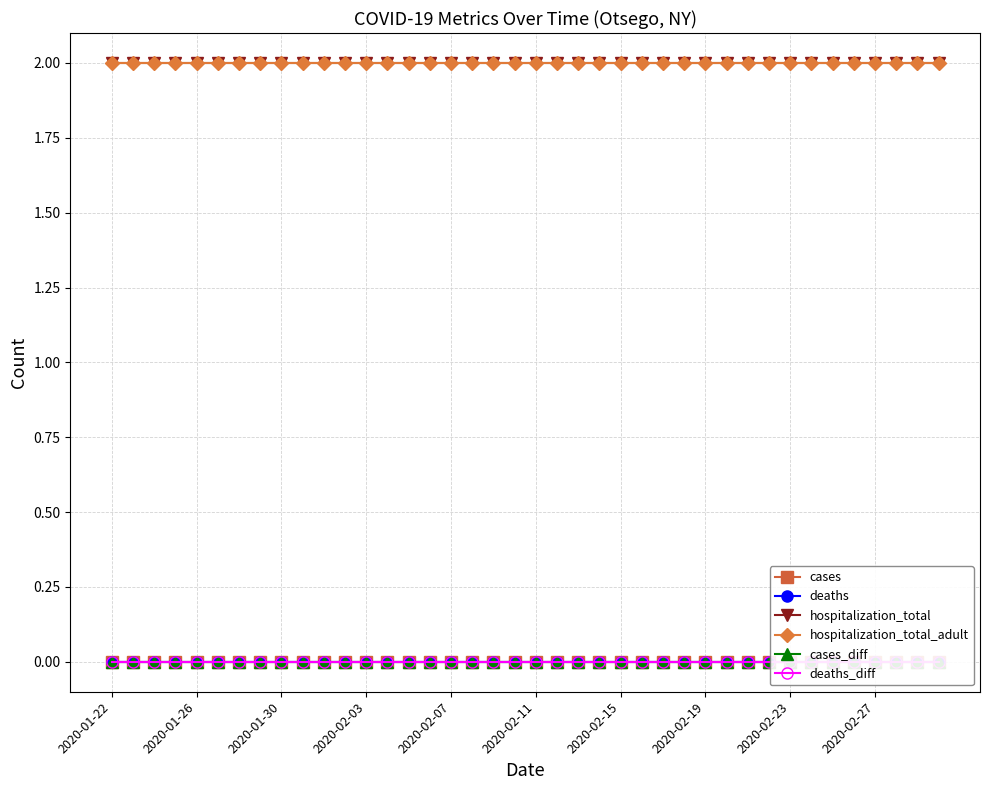

True or false: cases_diff and hospitalization_total cross at least once.

False